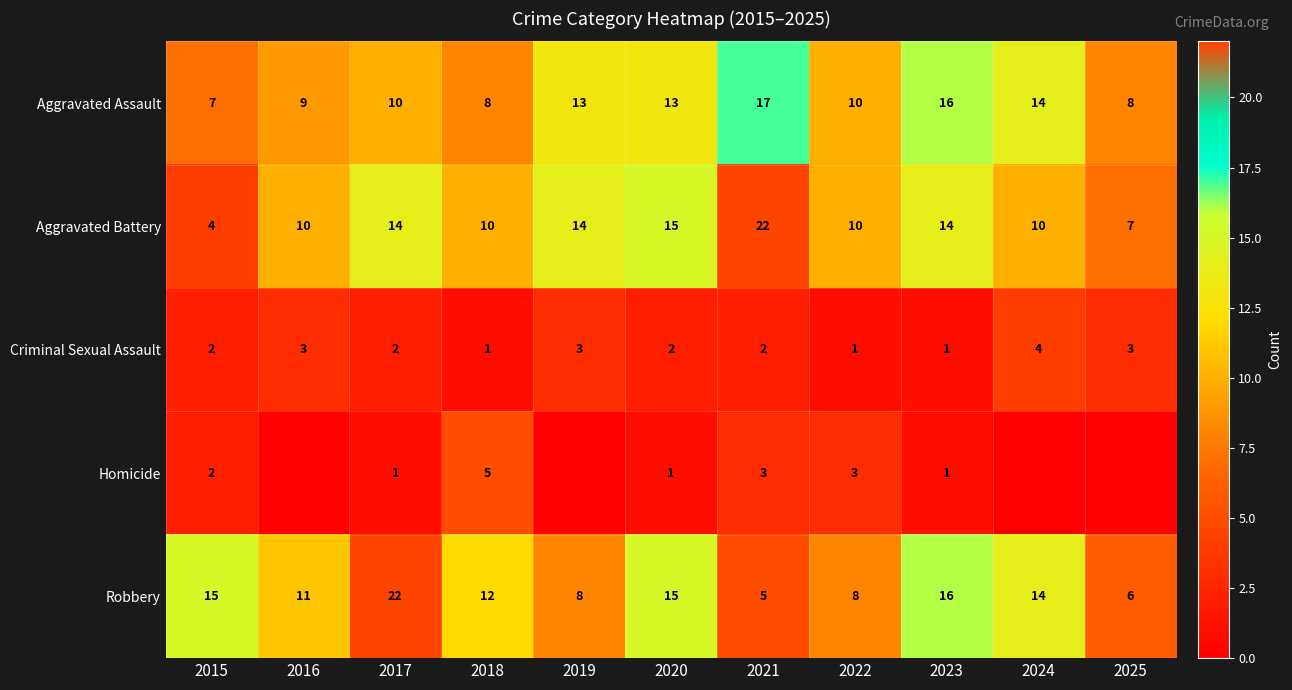

The Criminal Sexual Assault series shows 2 at 2020. True or false?

True